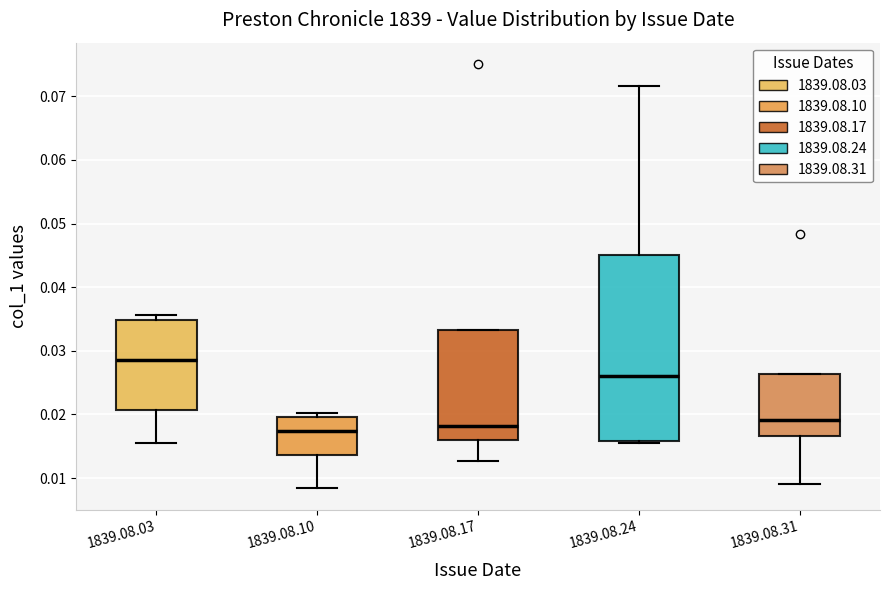

Comparing the boxes themselves (not the whiskers), which one is the tallest?

1839.08.24